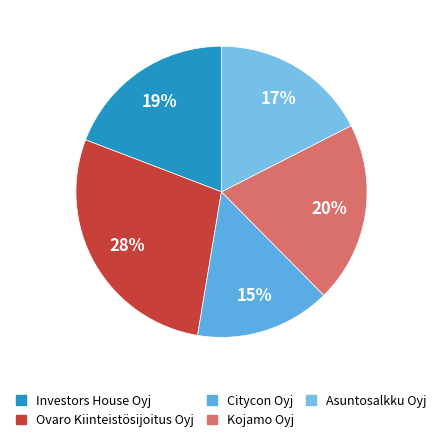

What is the largest slice in the pie chart?

Ovaro Kiinteistösijoitus Oyj